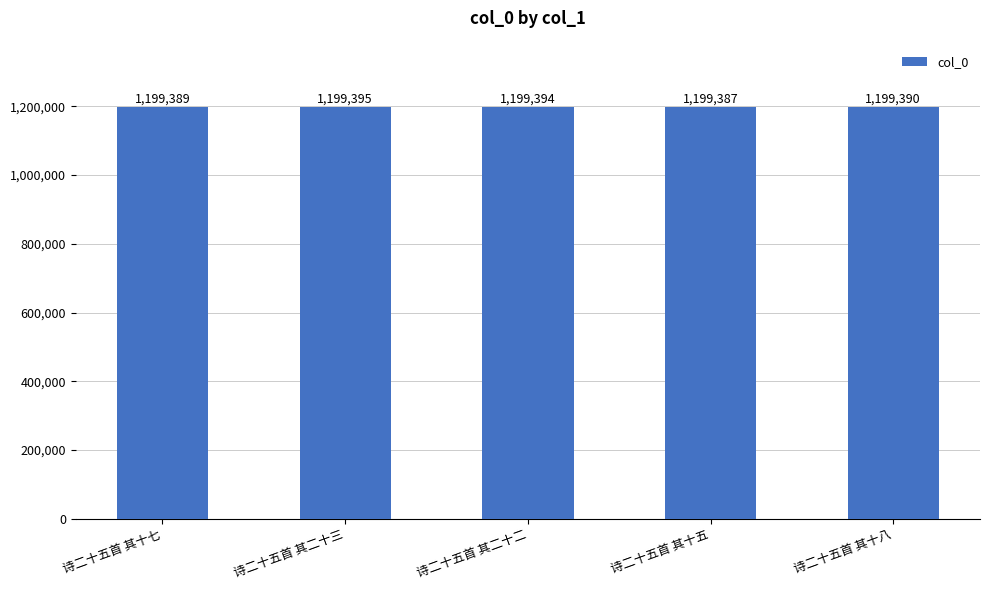

What is the change in value from 诗二十五首 其十七 to 诗二十五首 其二十二?

+5